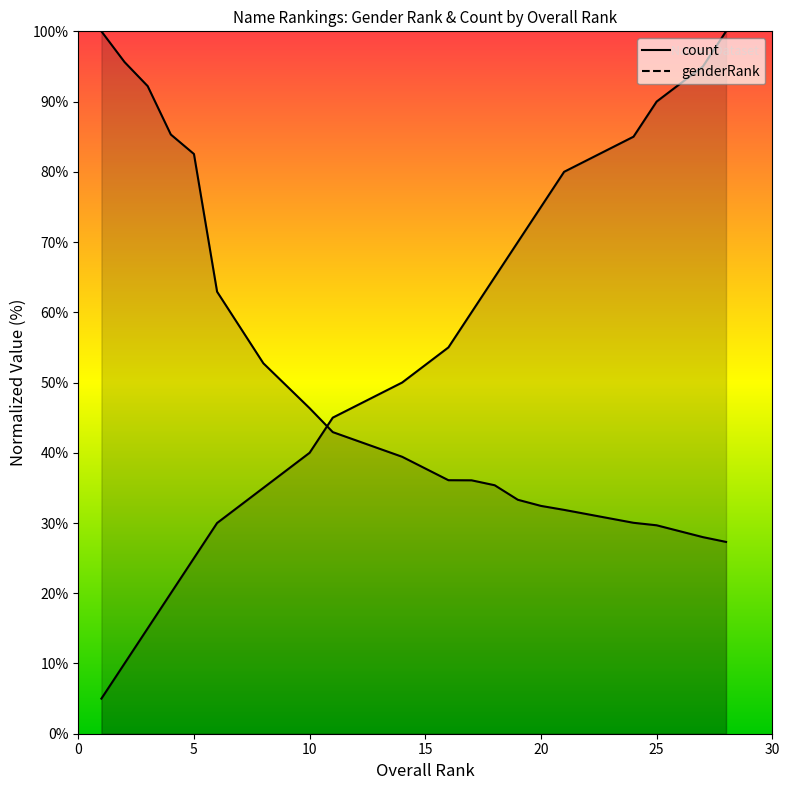

What are all the series names shown in the legend?

genderRank, count